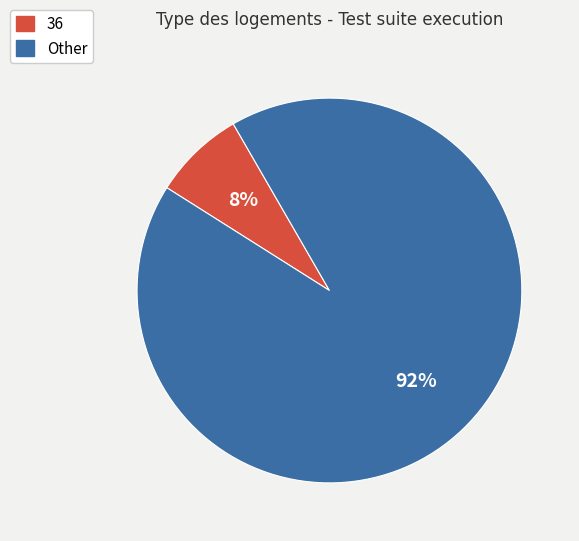

Is there any slice that represents more than half of the pie?

Yes